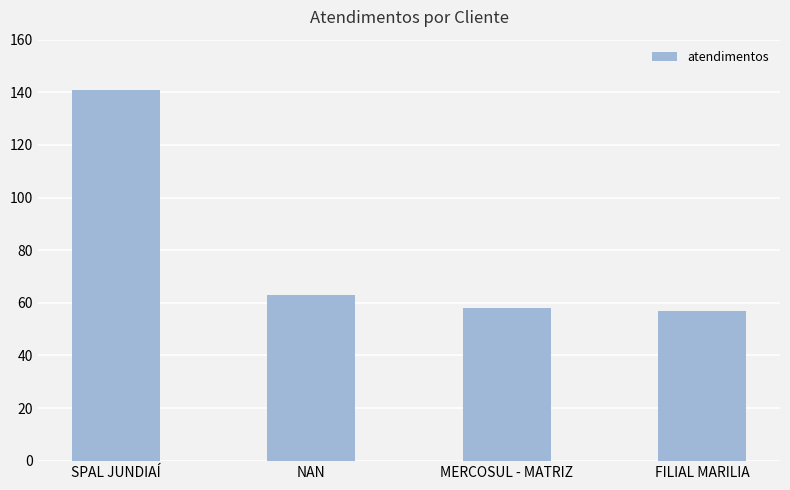

What is the average value?

80